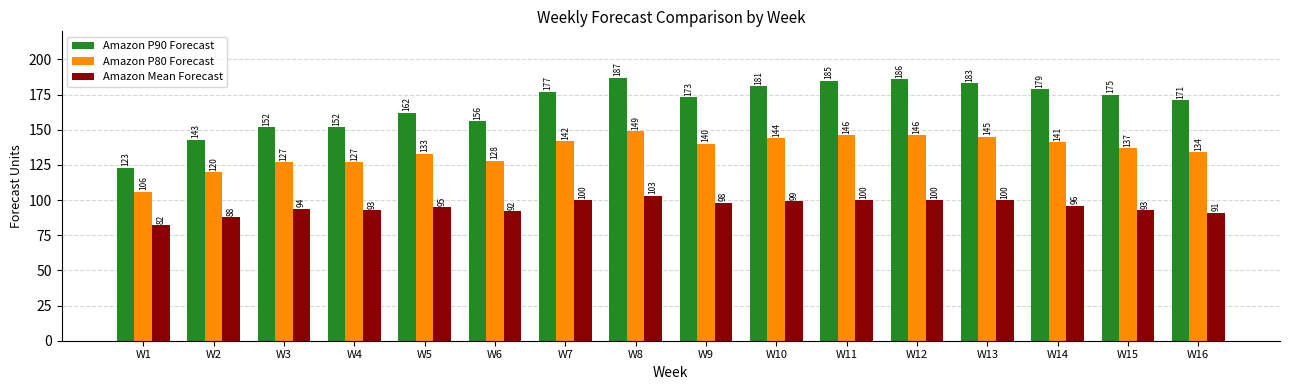

Which series has the largest range (max minus min)?

Amazon P90 Forecast